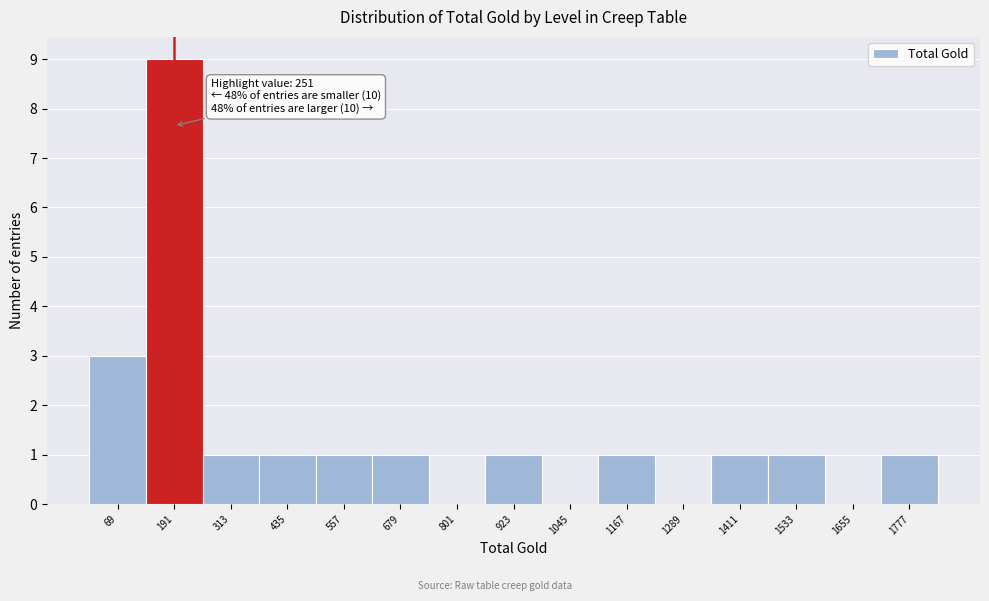

Reading left to right, extract all data points from this chart.

69=3	191=9	313=1	435=1	557=1	679=1	801=0	923=1	1045=0	1167=1	1289=0	1411=1	1533=1	1655=0	1777=1